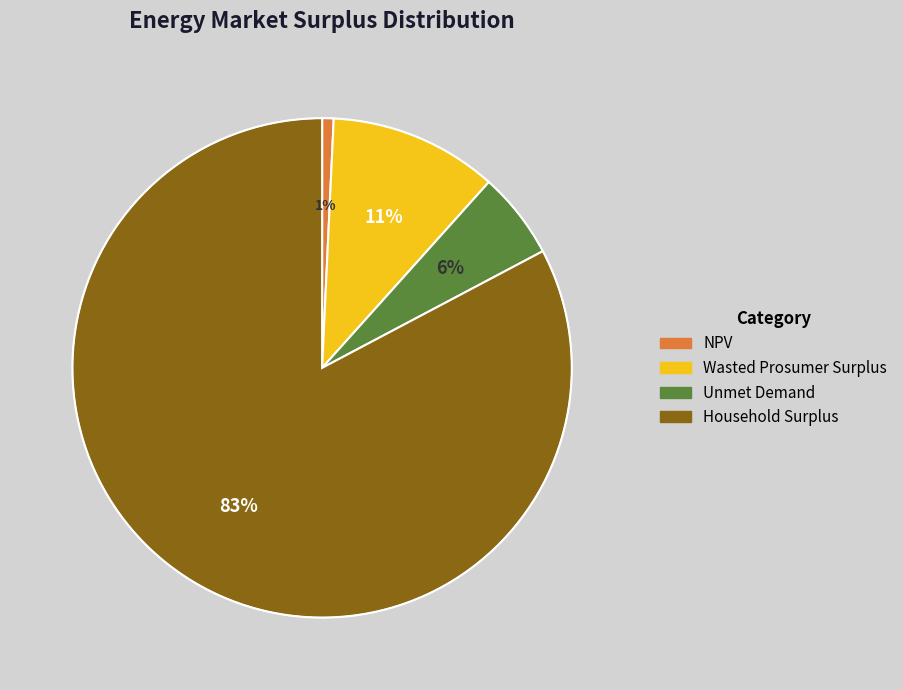

To the nearest percent, what is the average slice percentage?

25%